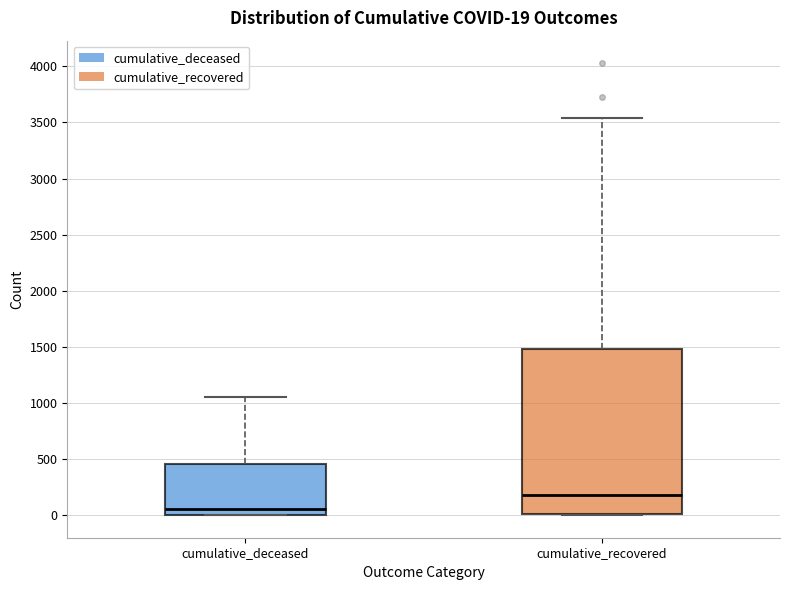

Which box is the tallest, from its lower edge to its upper edge?

cumulative_recovered